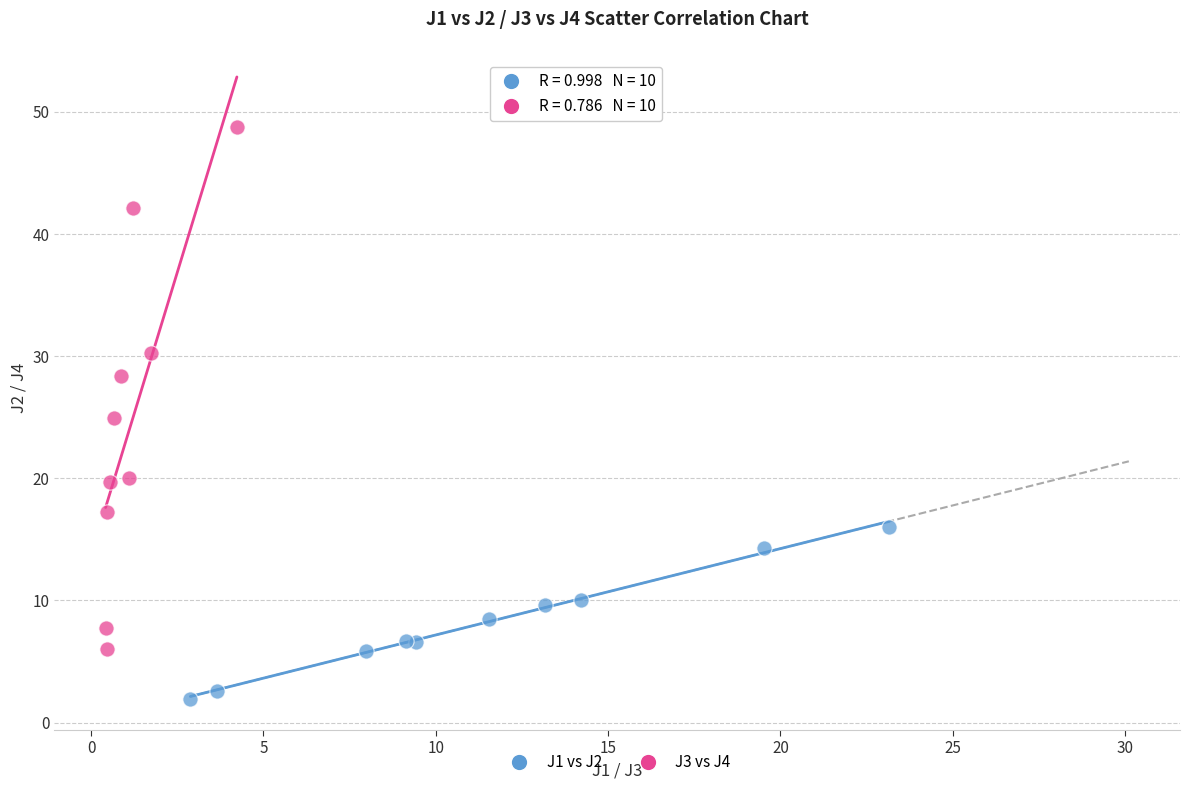

What are all the series names shown in the legend?

J1 vs J2, J3 vs J4